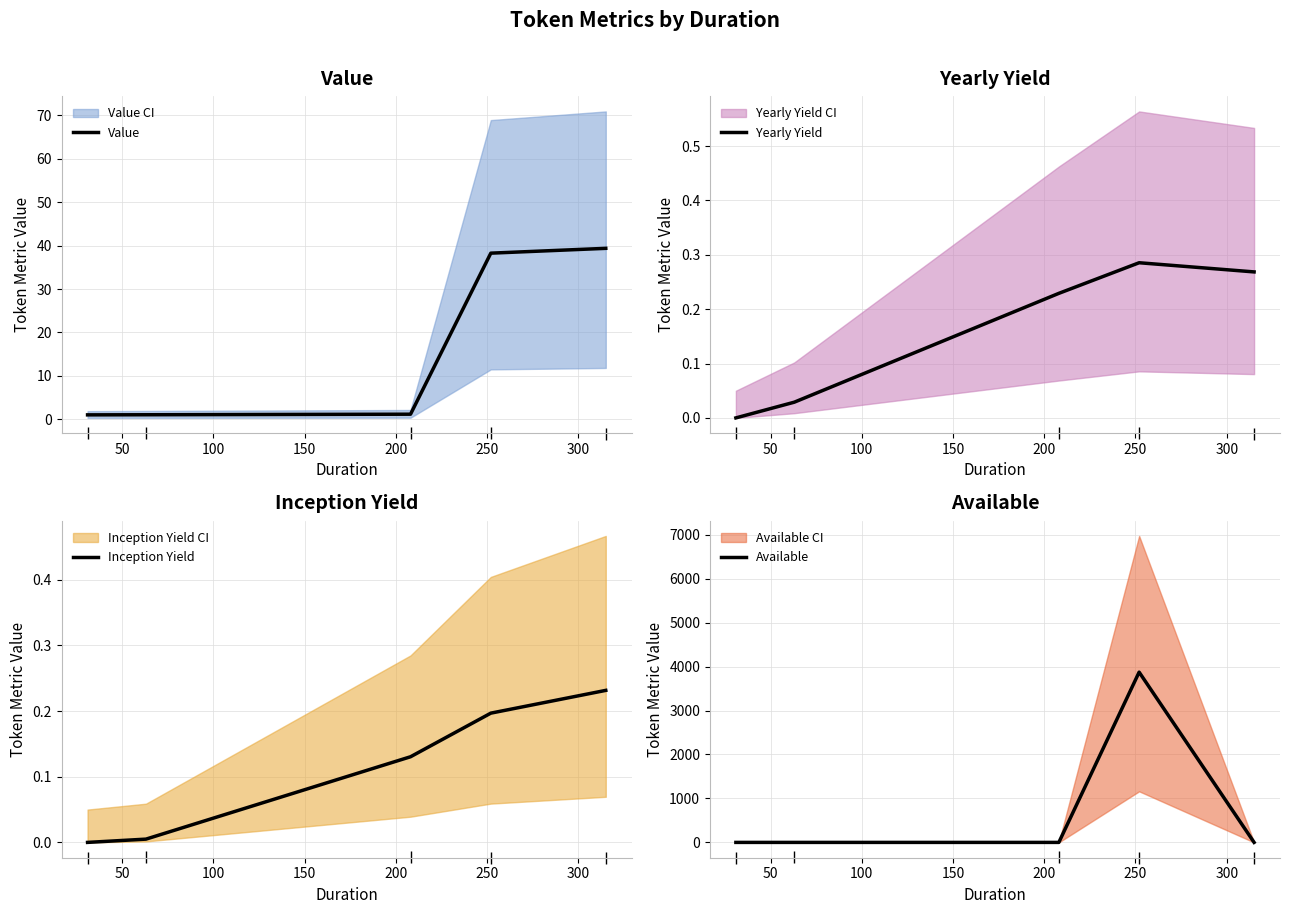

How many data points does each series have?

5